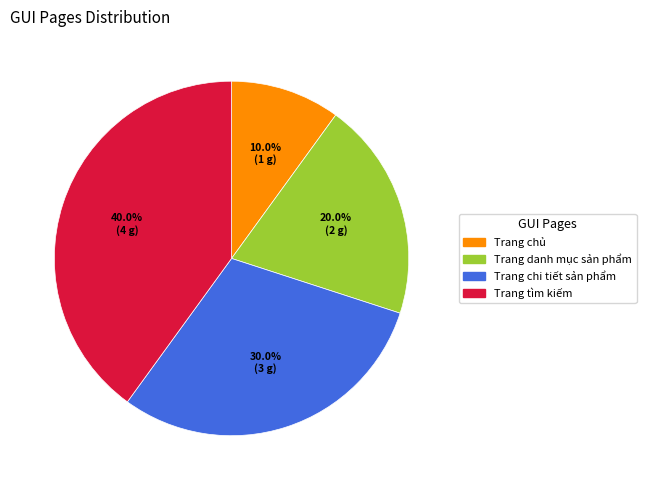

To the nearest percent, what is the combined percentage of Trang tìm kiếm and Trang chi tiết sản phẩm?

70%